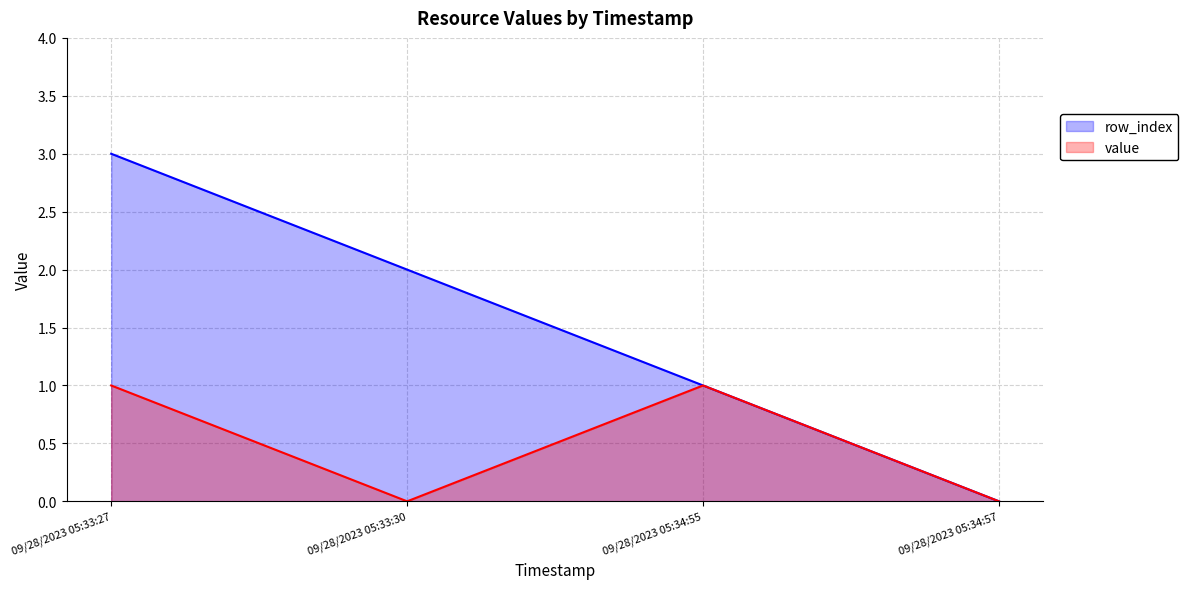

Reading left to right, list all the values displayed in this chart.

row_index: 09/28/2023 05:33:27=3	09/28/2023 05:33:30=2	09/28/2023 05:34:55=1	09/28/2023 05:34:57=0
value: 09/28/2023 05:33:27=1	09/28/2023 05:33:30=0	09/28/2023 05:34:55=1	09/28/2023 05:34:57=0